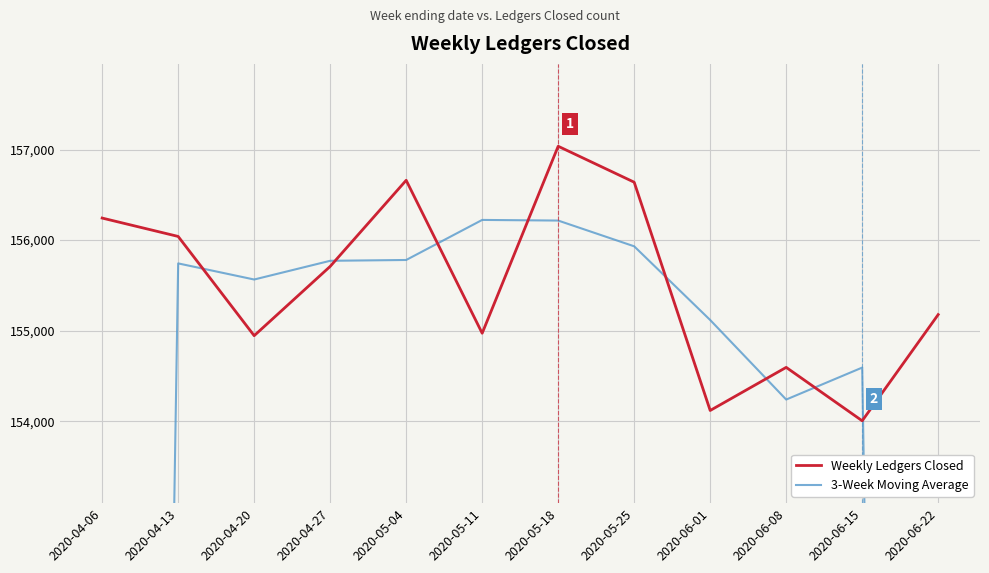

Which category has the highest value in the 3-Week Moving Average series?

2020-05-11